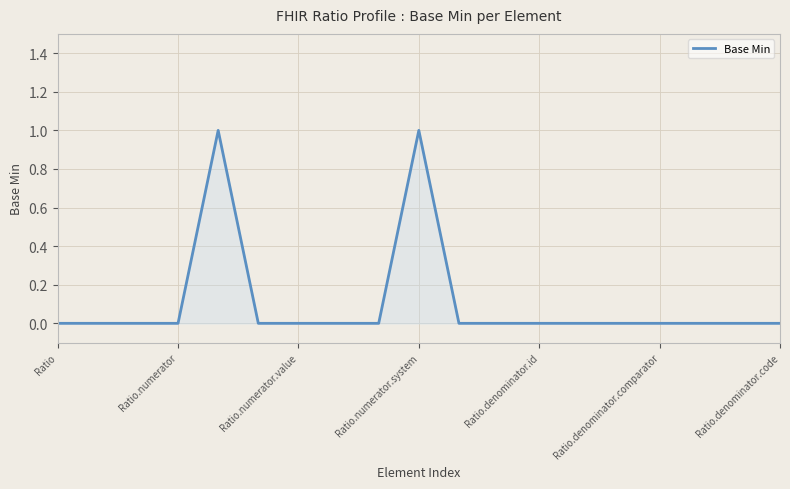

Does the chart have visible grid lines?

Yes